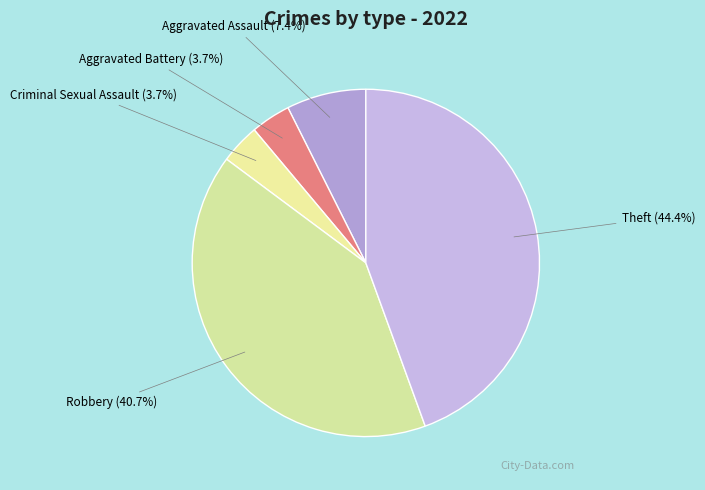

The Theft slice represents 44% of the pie. True or false?

True